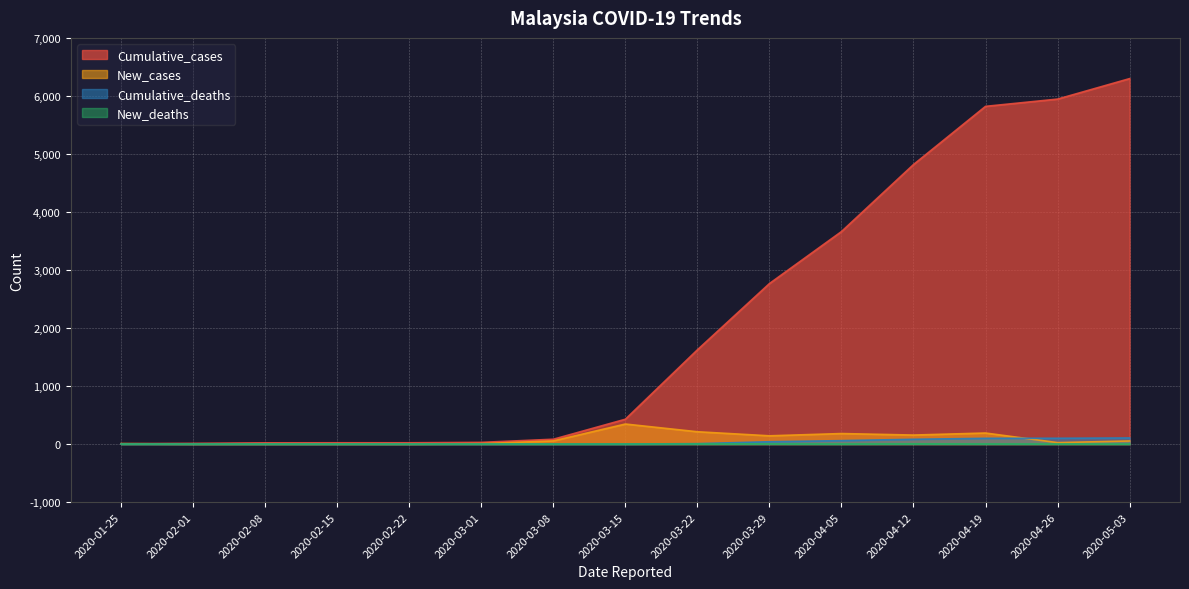

Does the chart display data point markers on the line(s)?

No